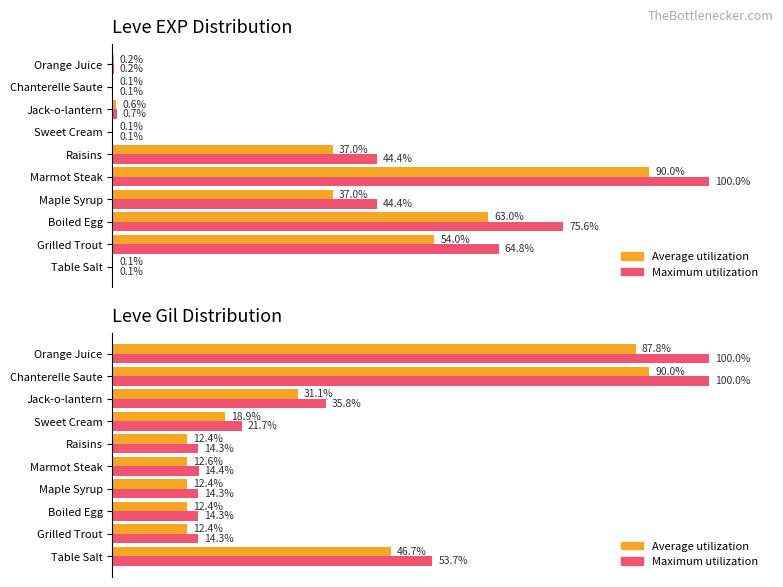

Which series changed the most between Raisins and Orange Juice?

Maximum utilization